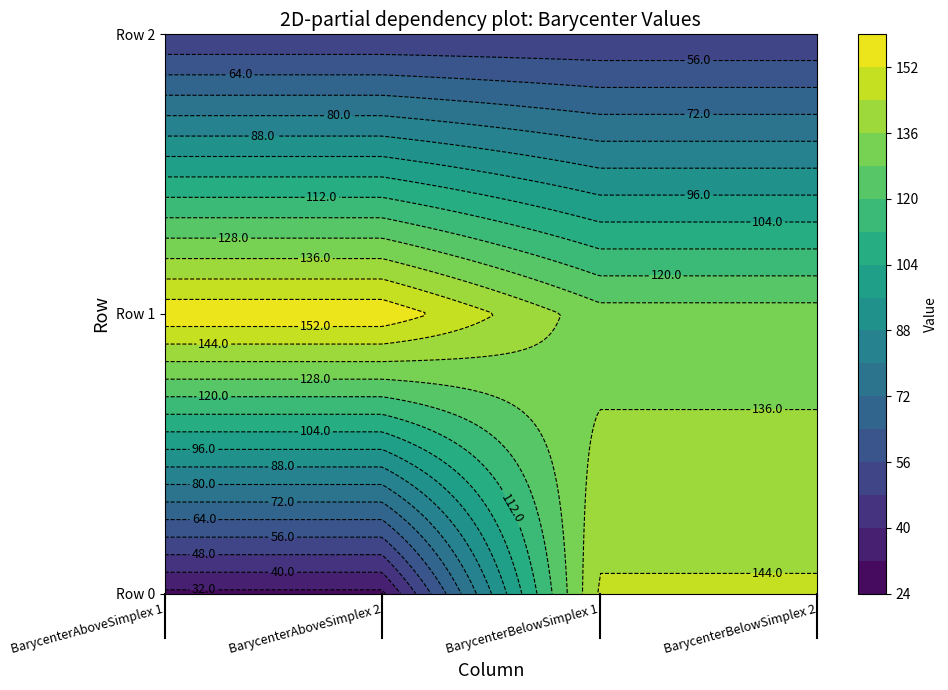

What is the difference between the second highest and minimum values in the Row 0 series?

114.7